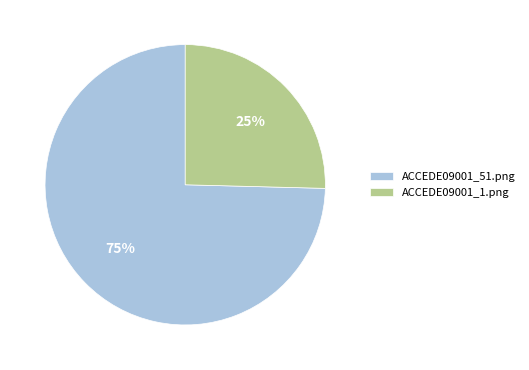

Is ACCEDE09001_51.png the majority of the pie?

Yes